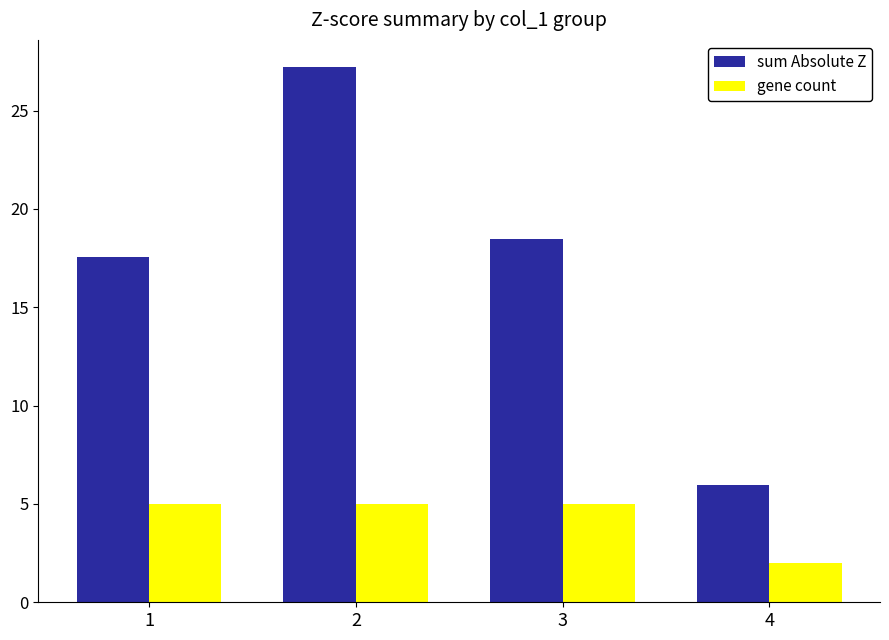

At which category does the chart reach its peak across all series?

2